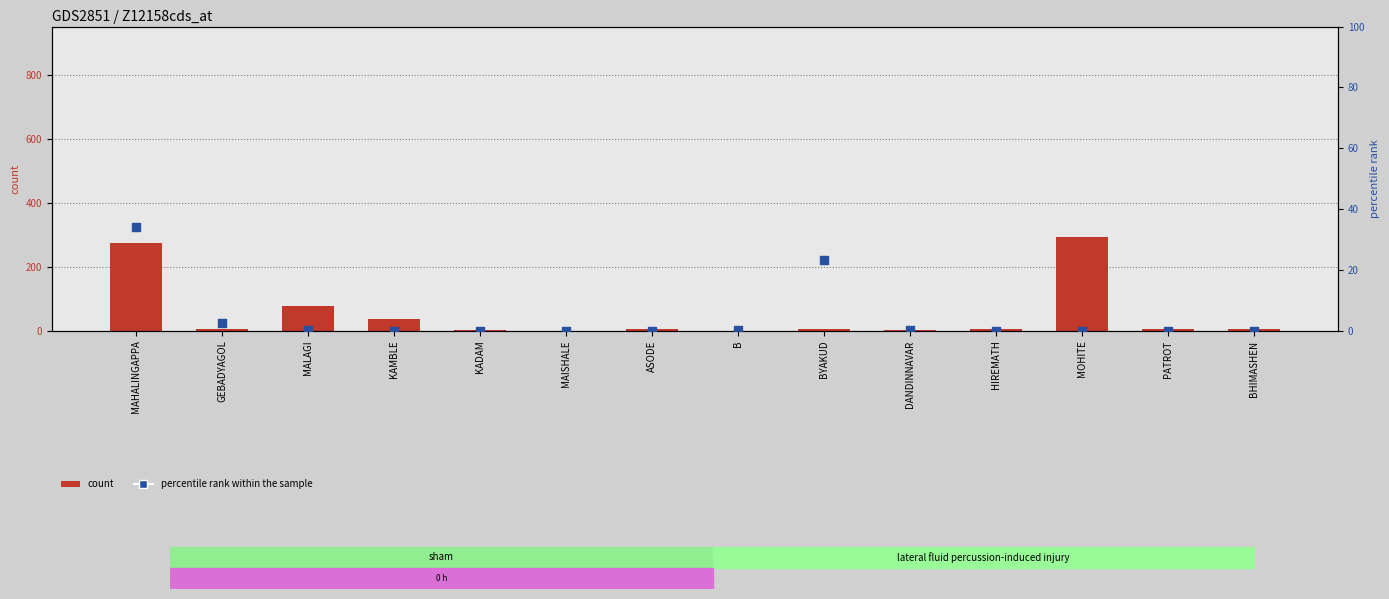

Is the value of count at MALAGI greater than the value of percentile rank within the sample at PATROT?

Yes